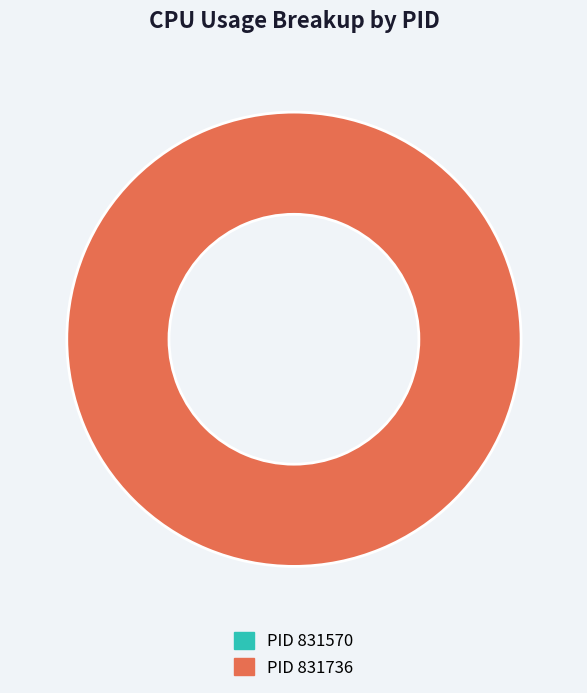

To the nearest percent, what is the combined percentage of 831570 and 831736?

100%